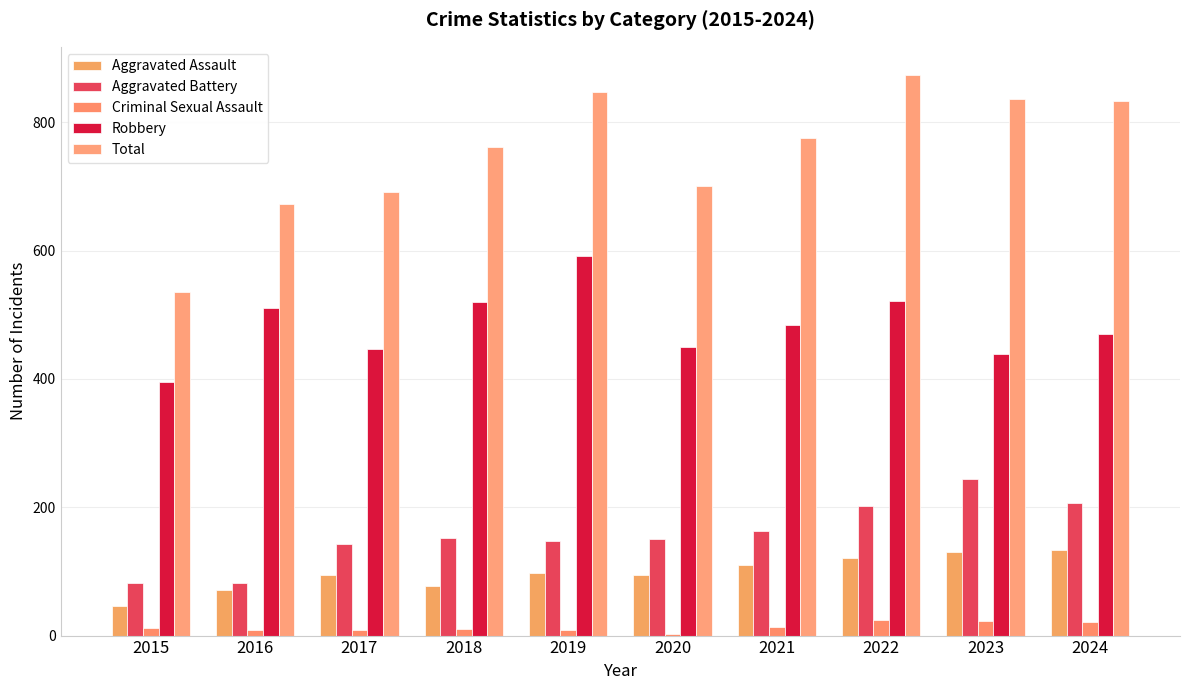

Which series changed the most between 2017 and 2021?

Total